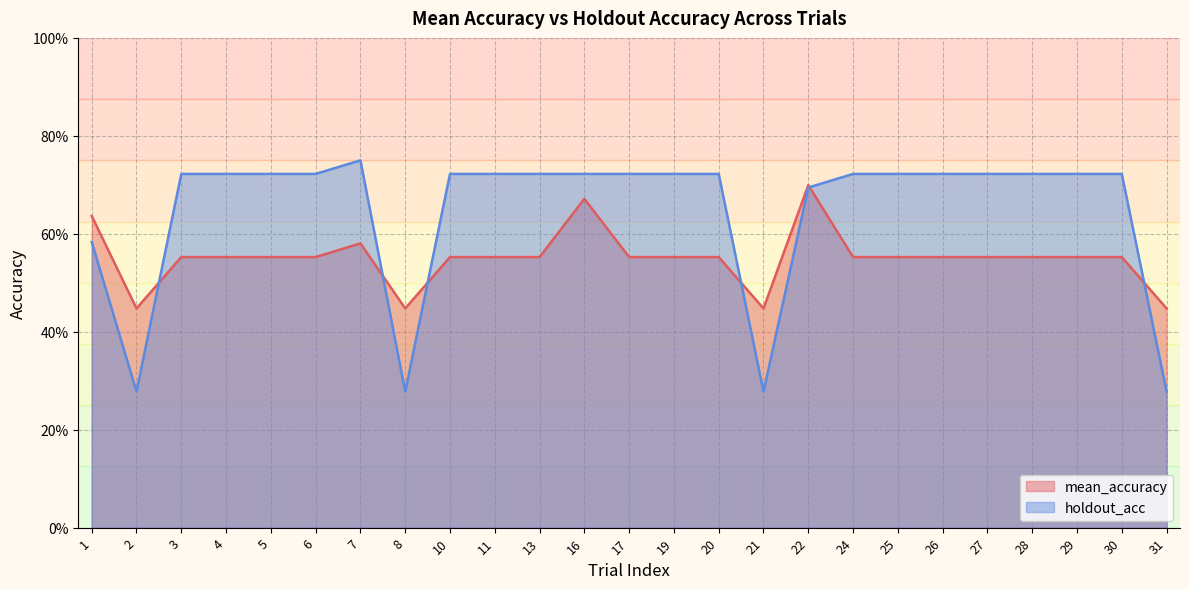

Rank the series by their maximum value, from lowest to highest.

mean_accuracy, holdout_acc